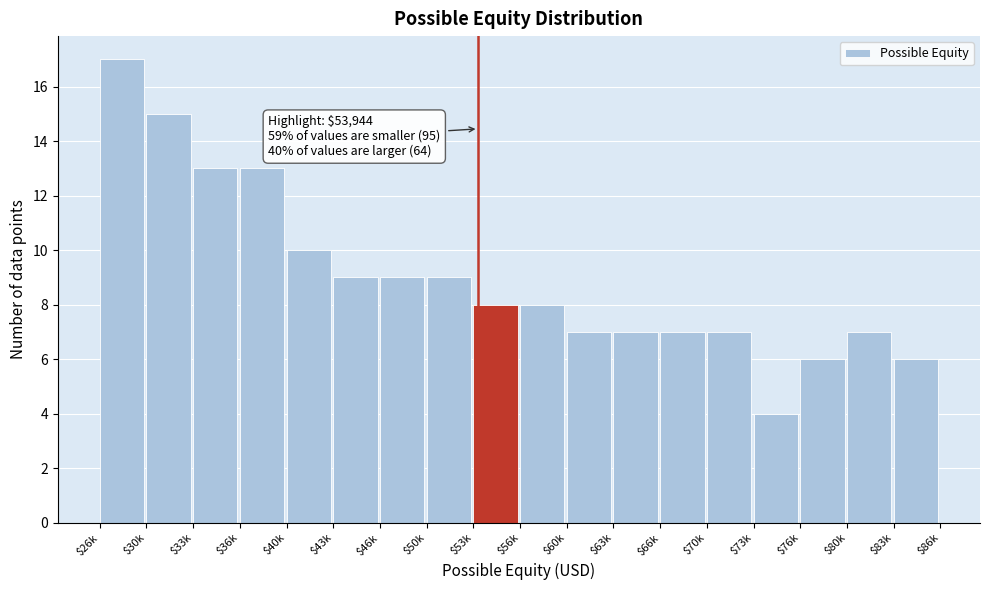

Reading right to left, list all the values displayed in this chart.

6	7	6	4	7	7	7	7	8	8	9	9	9	10	13	13	15	17